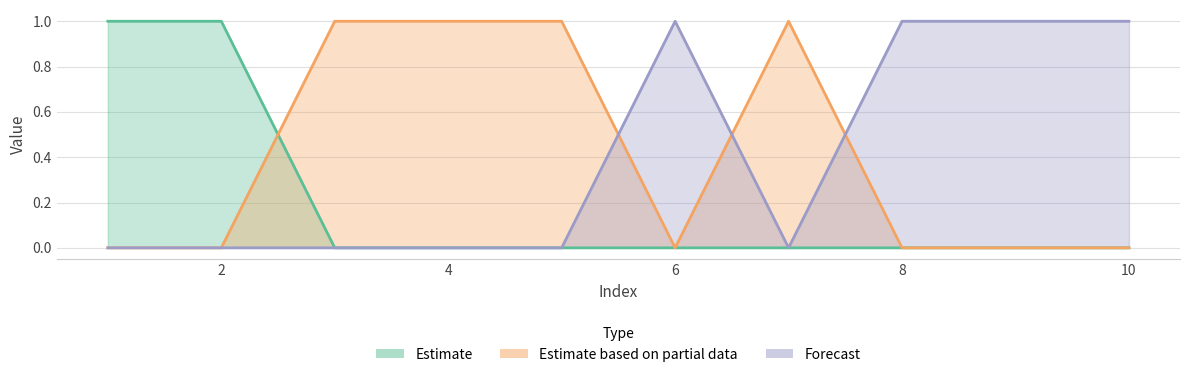

What is the sum of the 2 values at 7 and 2?

1